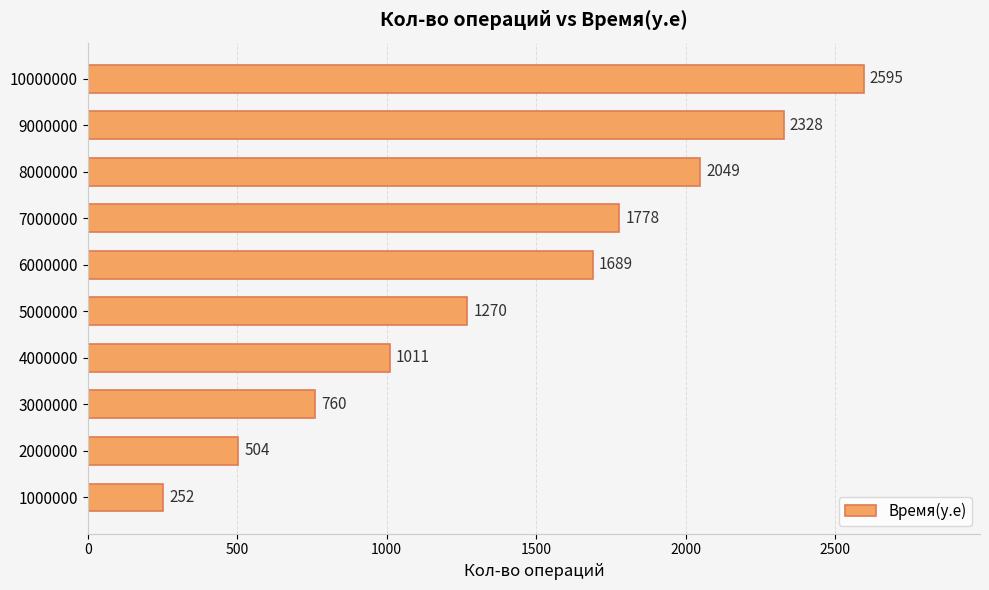

Where is the data nearest to the value 1423?

5000000